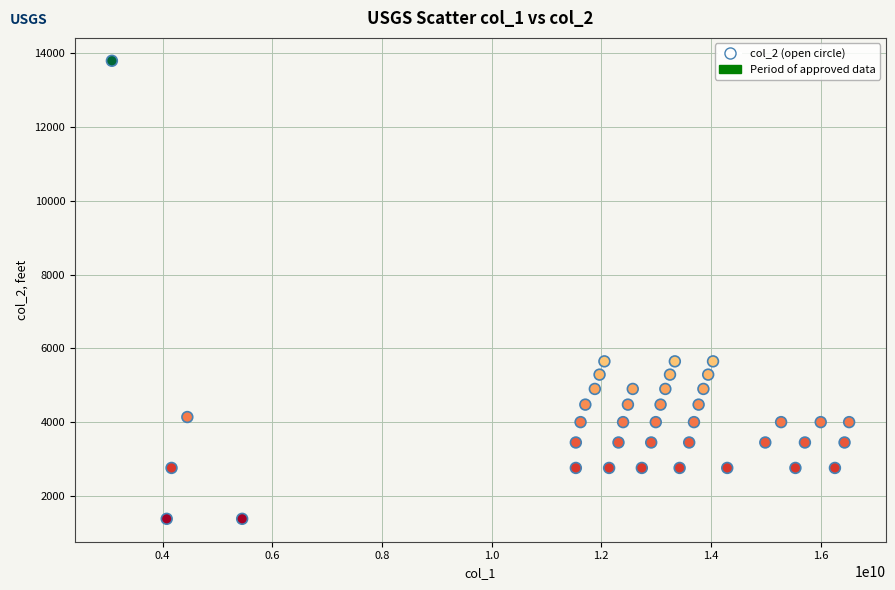

What is the range of X values (max minus min)?

13446755778